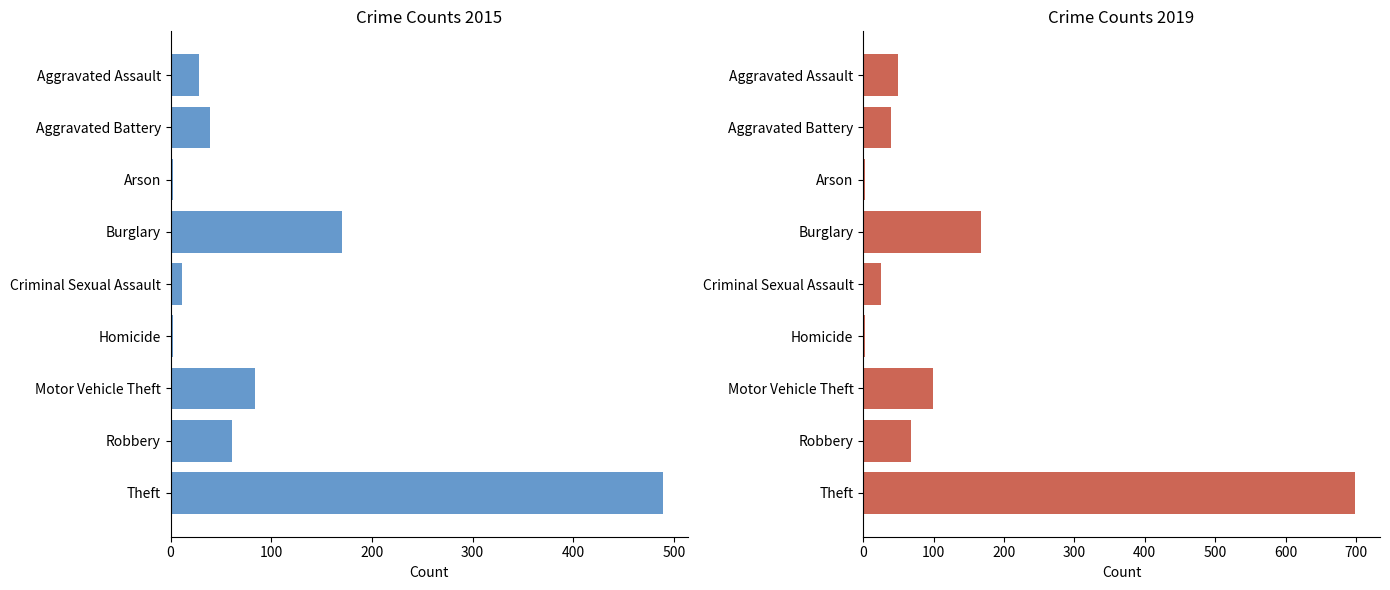

What is the difference between the second highest and second lowest values in the 2015 series?

168